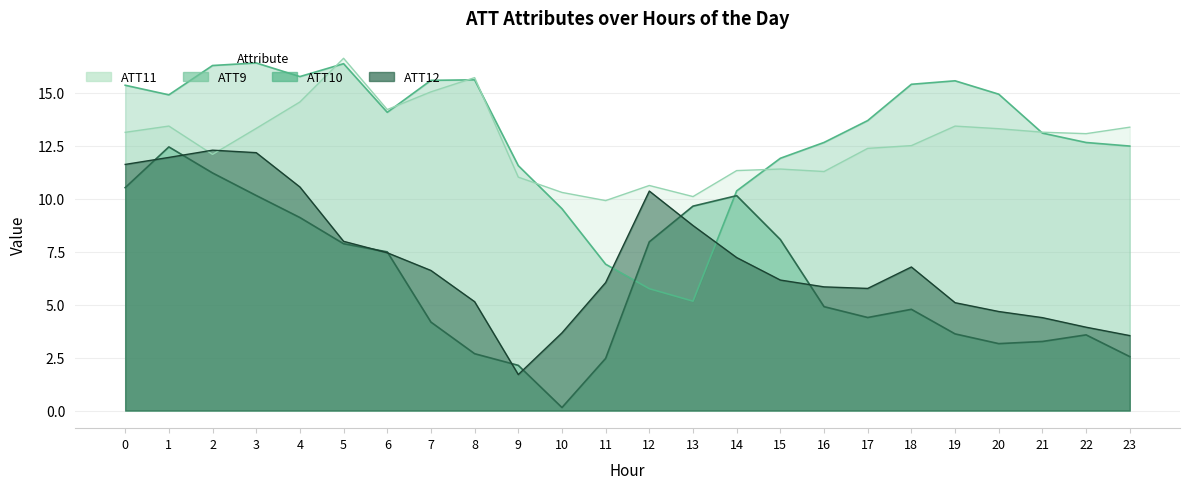

How many data points in ATT10 are less than 4?

9